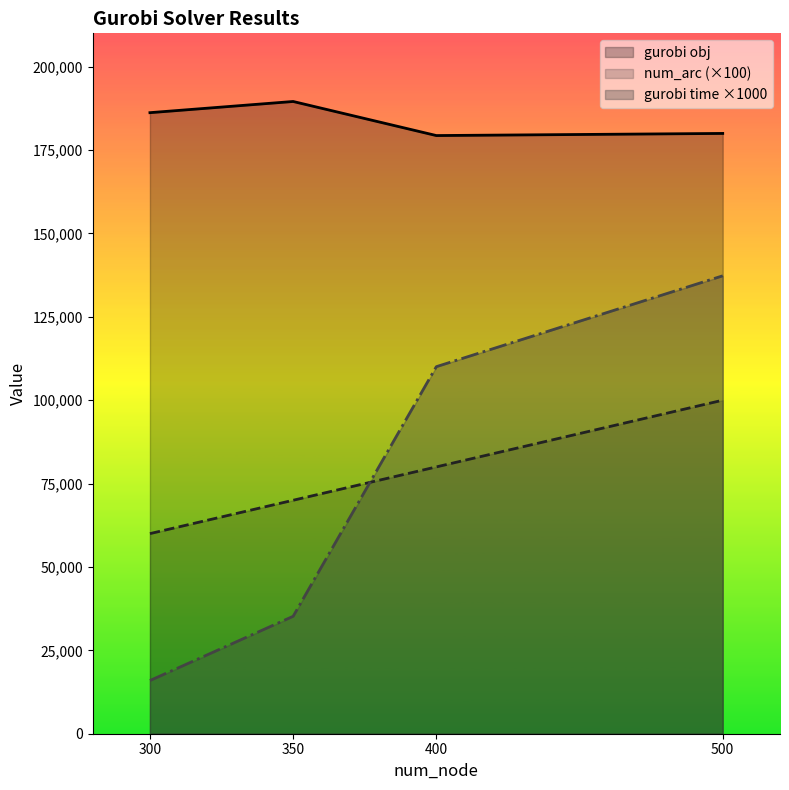

Rank the series by their maximum value, from lowest to highest.

num_arc (×100), gurobi time ×1000, gurobi obj